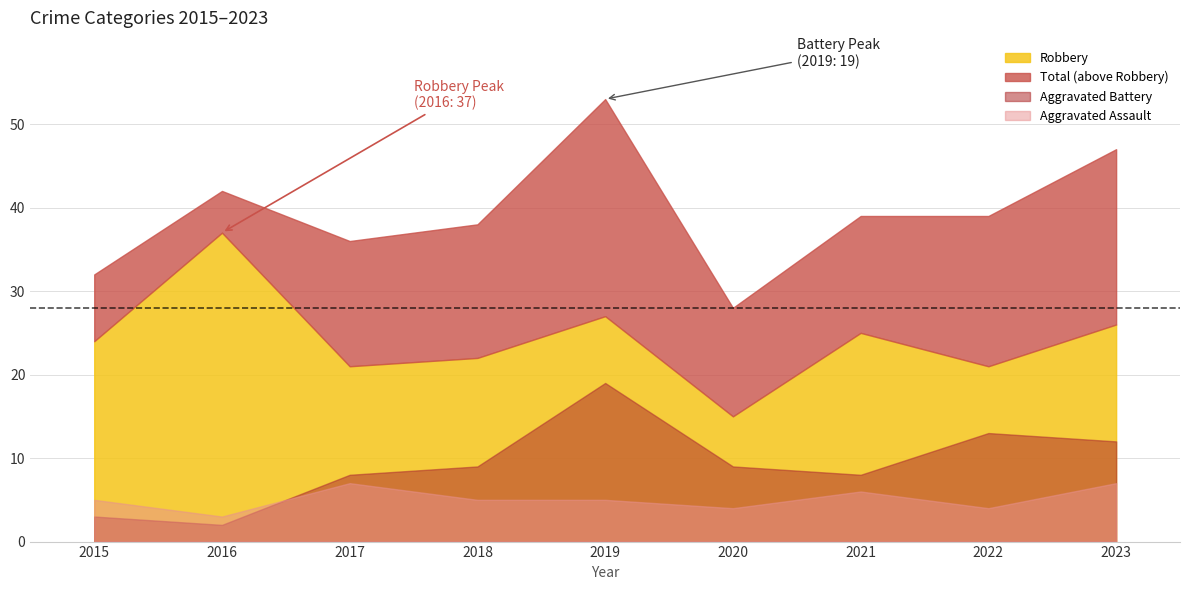

What is the value of the Aggravated Battery point at the 9th from the left?

12